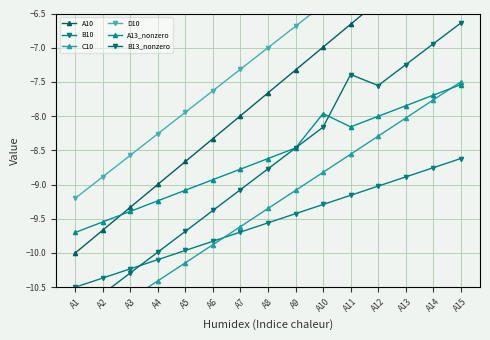

What value does the D10 series have at A5?

-7.9